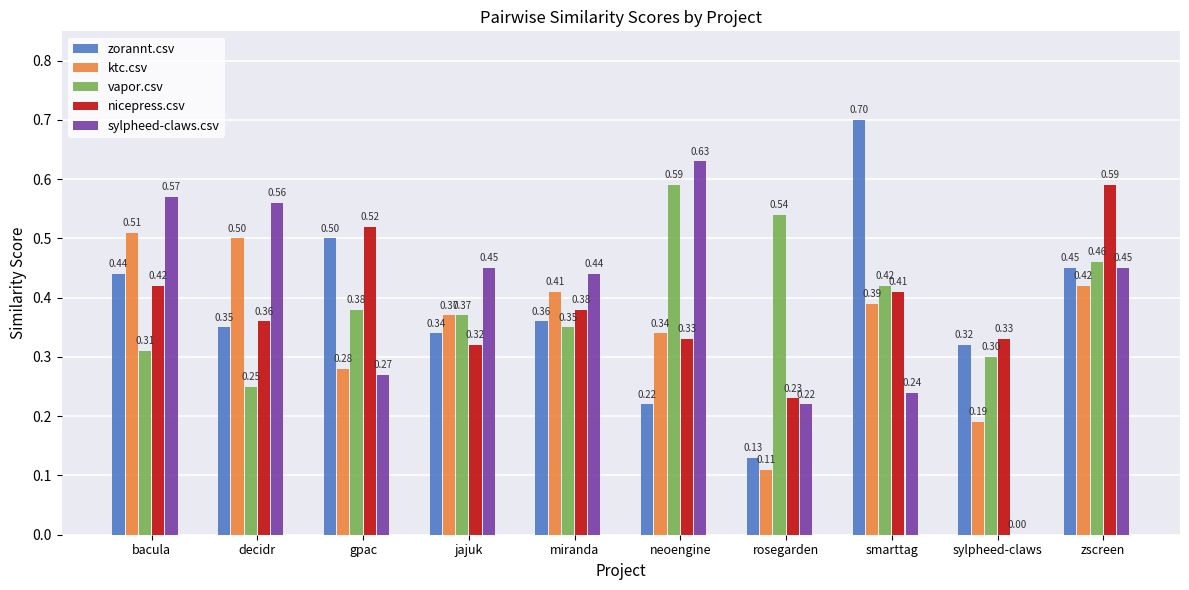

Between decidr and smarttag, which series saw the biggest shift?

zorannt.csv